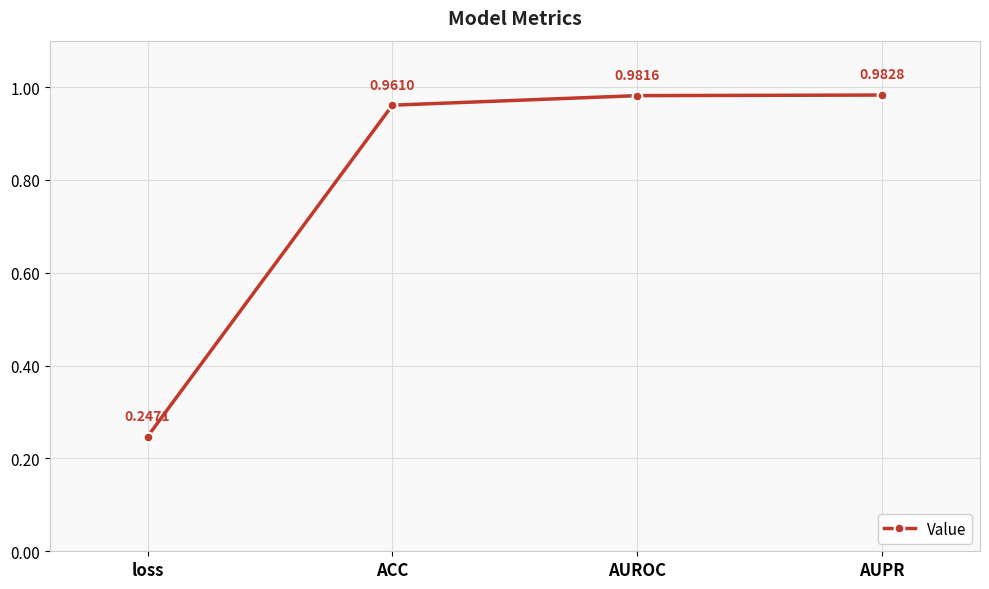

What is the label of the 3rd point from the left?

AUROC